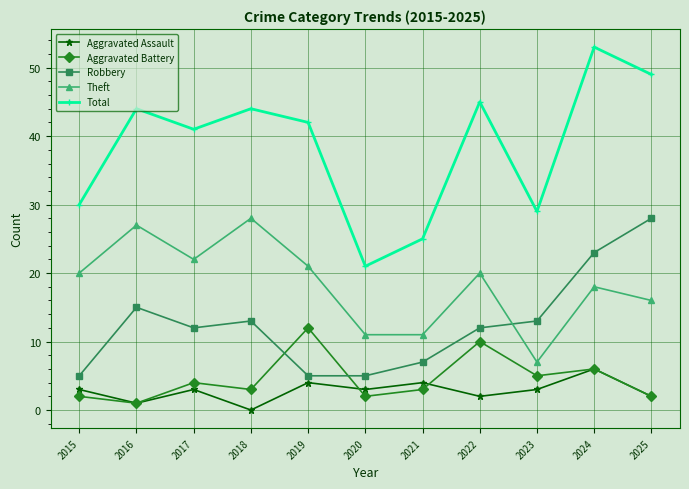

True or false: Theft and Aggravated Battery cross at least once.

False